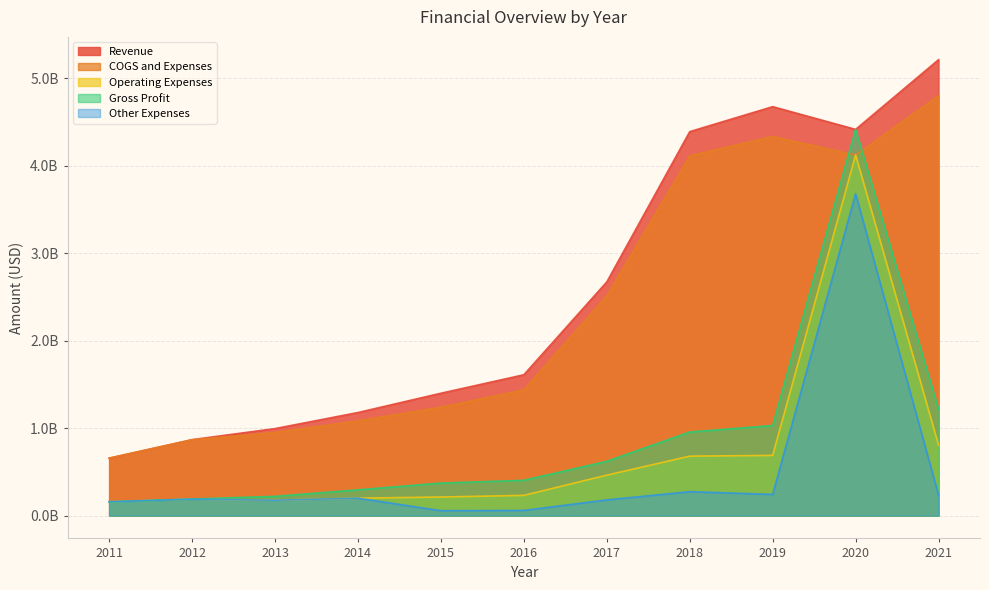

Does the chart display data point markers on the line(s)?

No